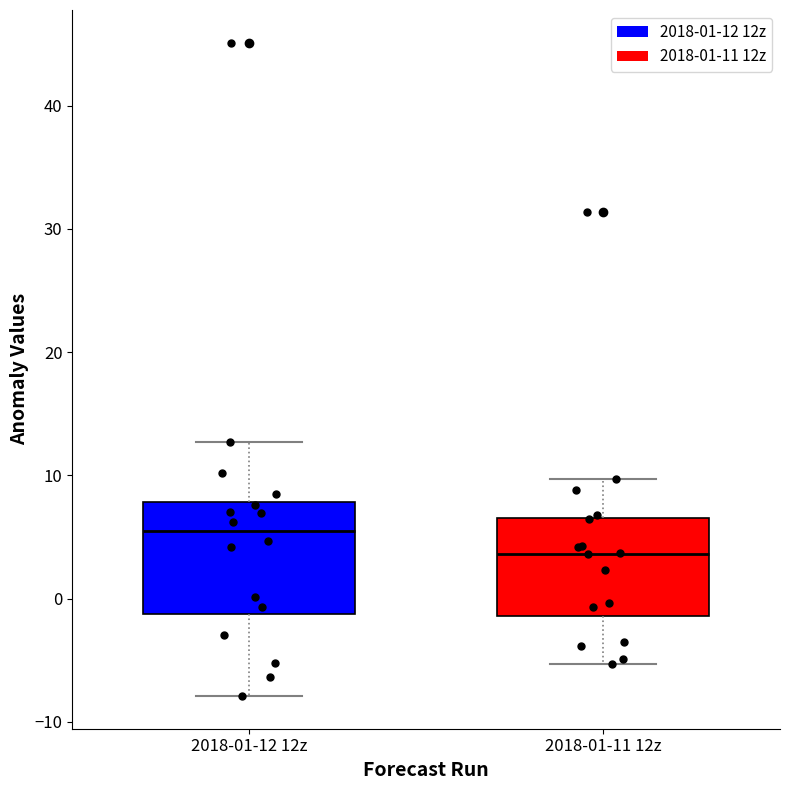

Which box has the lowest median line?

2018-01-11 12z